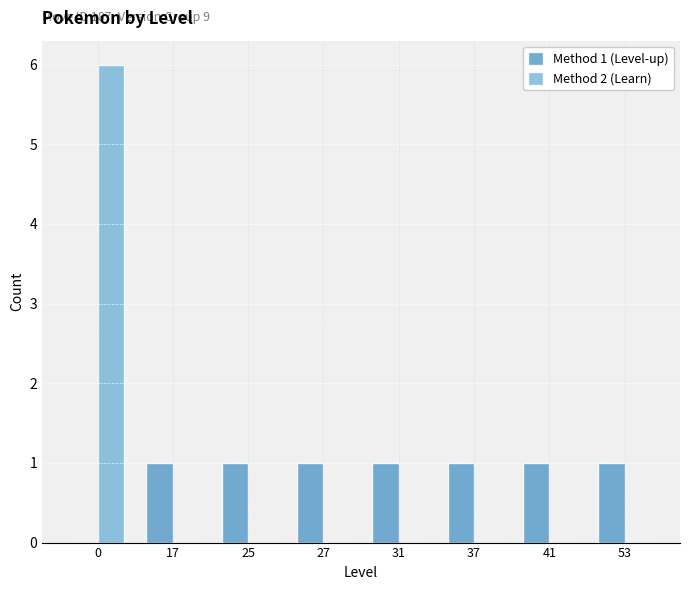

Reading right to left, list all the values displayed in this chart.

Method 1 (Level-up): 53=1	41=1	37=1	31=1	27=1	25=1	17=1	0=0
Method 2 (Learn): 53=0	41=0	37=0	31=0	27=0	25=0	17=0	0=6